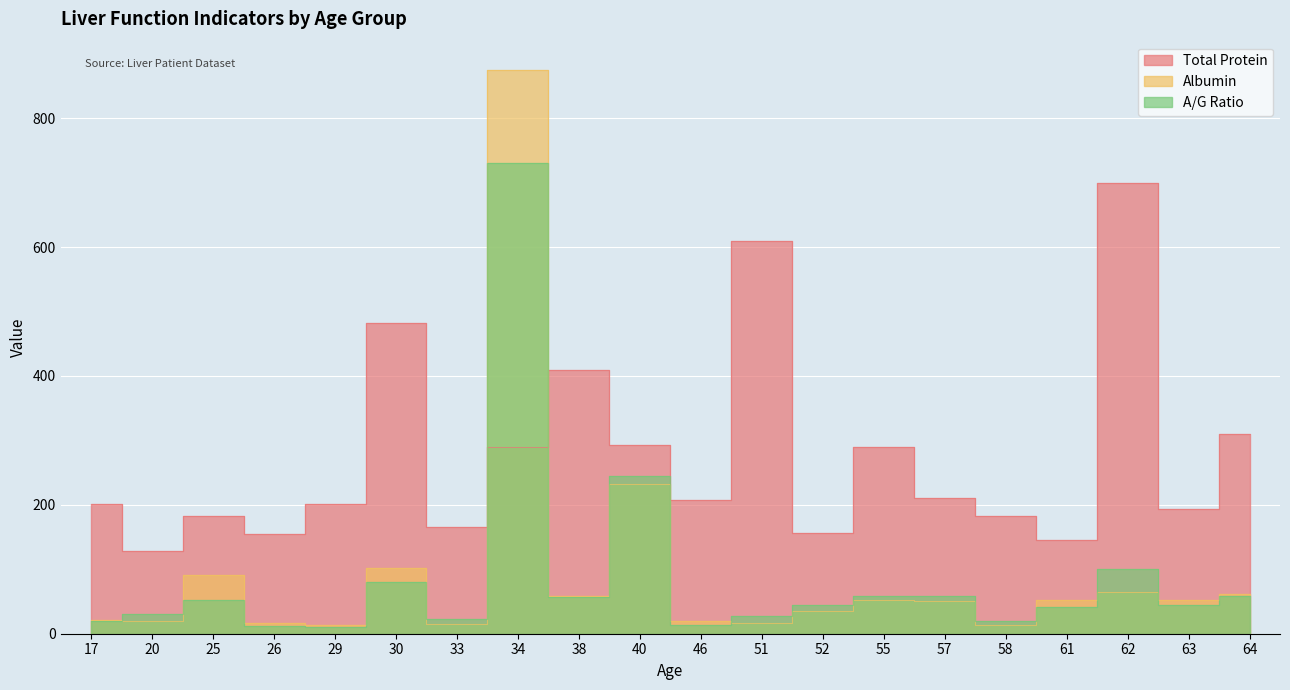

What is the value of the Total Protein point at the 5th from the left?

202